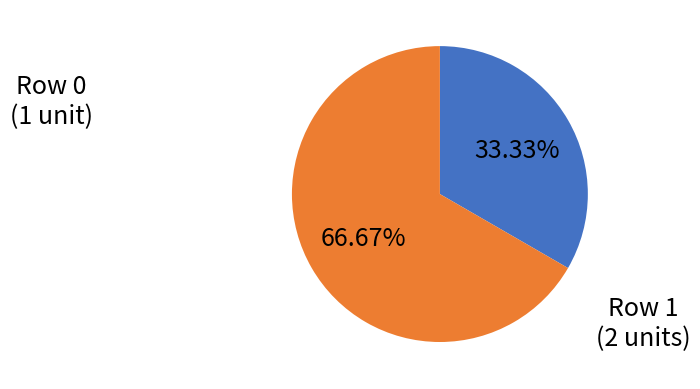

How many segments does this pie chart have?

2